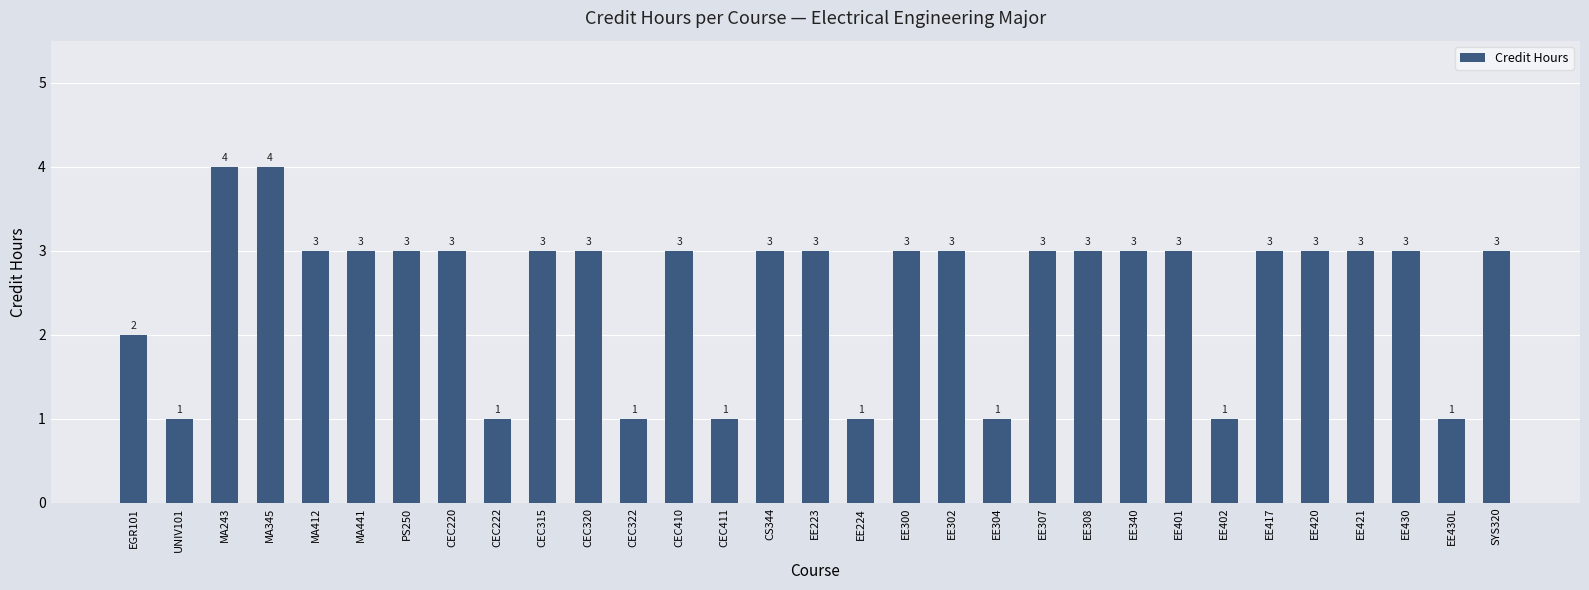

Are the bars grouped side by side (vs. stacked)?

No